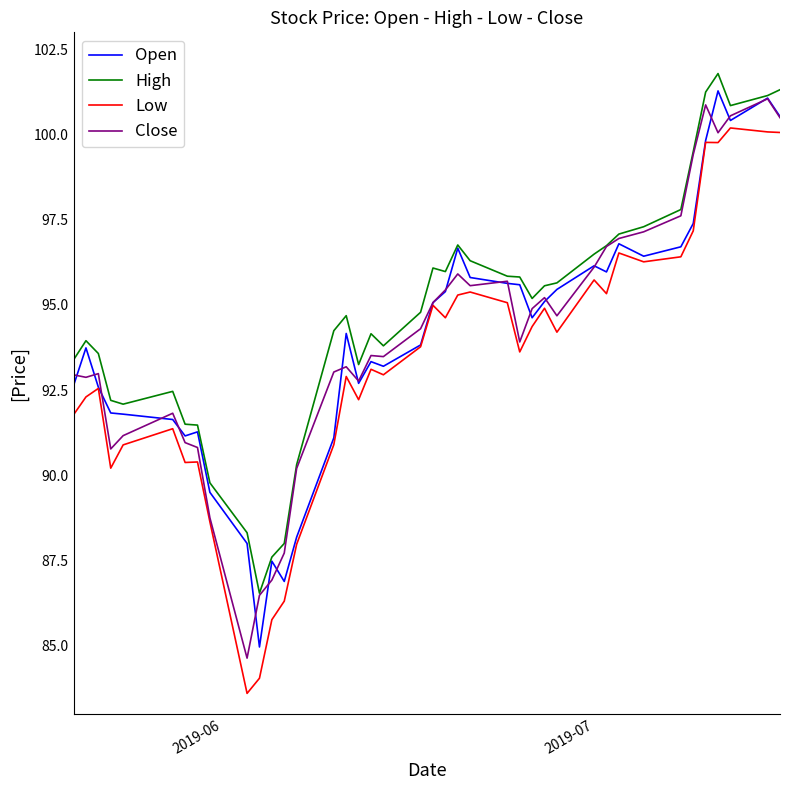

What is the smallest value displayed?

83.6